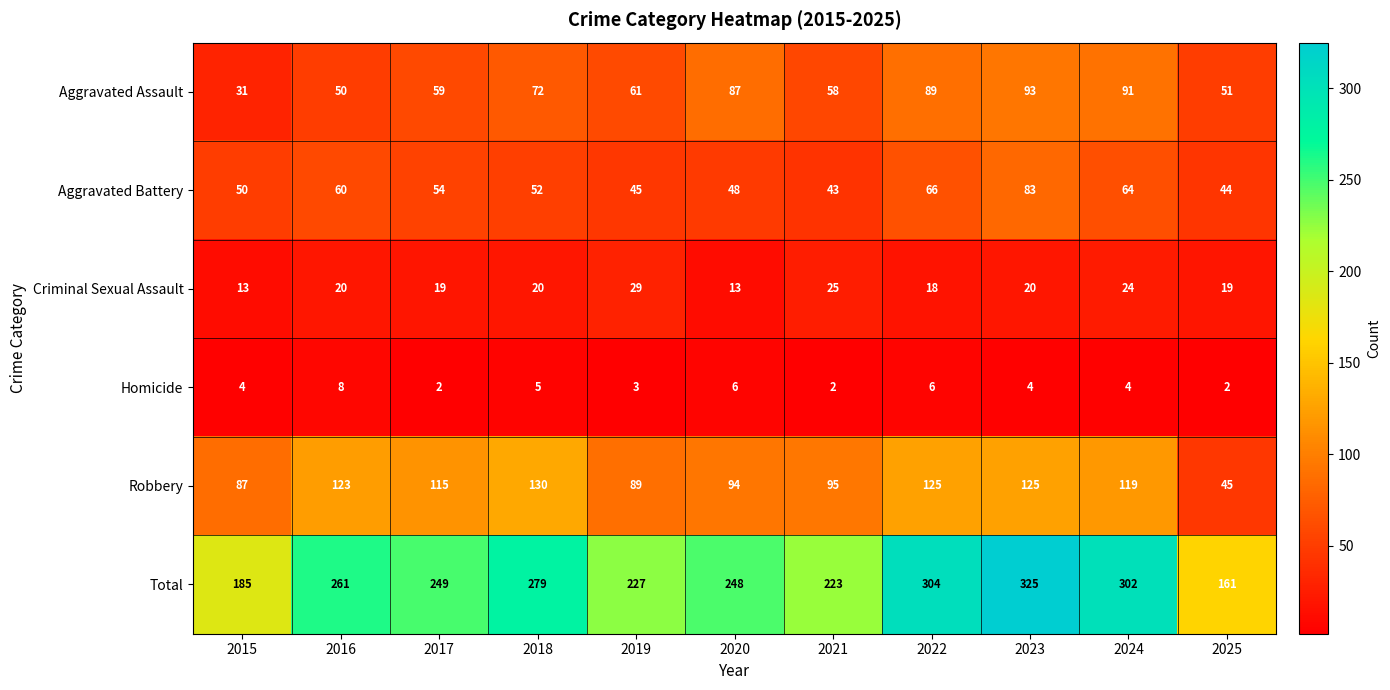

Is it true that Homicide equals 2 at 2021?

True